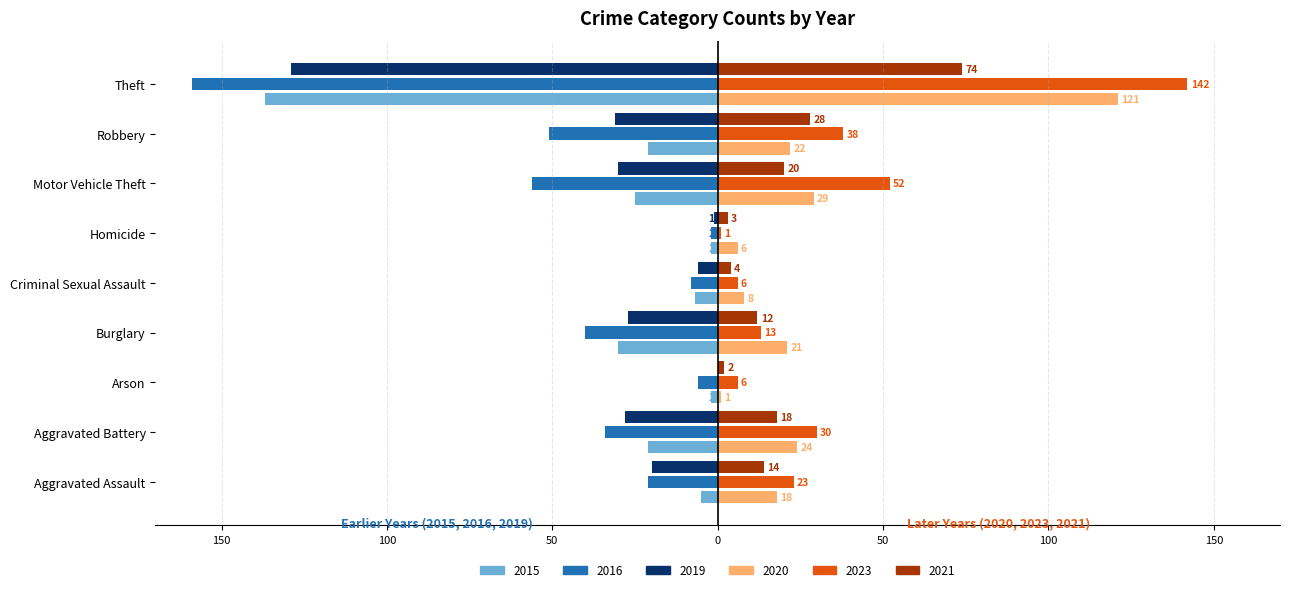

Reading left to right, extract all data points from this chart.

2015: -5	-21	-2	-30	-7	-2	-25	-21	-137
2016: -21	-34	-6	-40	-8	-2	-56	-51	-159
2019: -20	-28	0	-27	-6	-1	-30	-31	-129
2020: 18	24	1	21	8	6	29	22	121
2023: 23	30	6	13	6	1	52	38	142
2021: 14	18	2	12	4	3	20	28	74